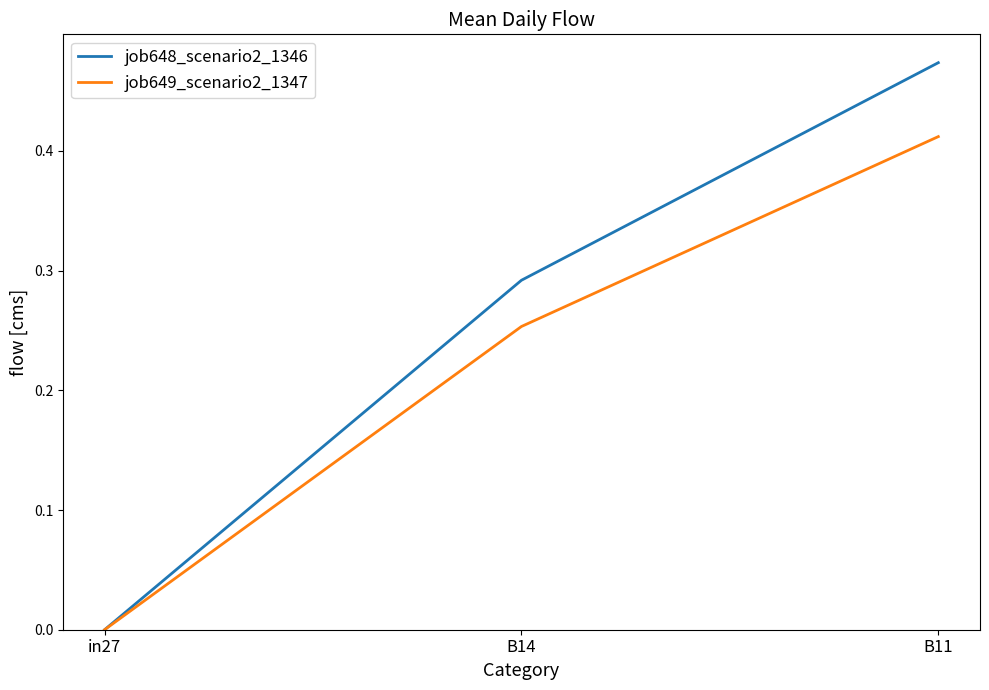

The job648_scenario2_1346 series shows -0.3 at in27. True or false?

False